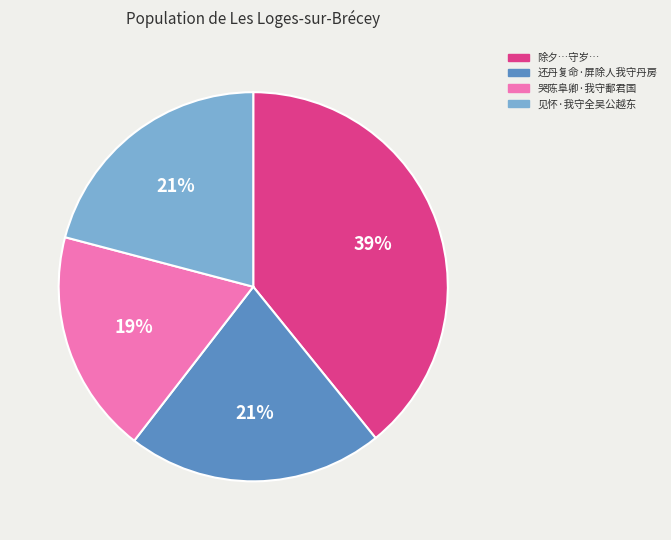

Is there any slice that represents more than half of the pie?

No